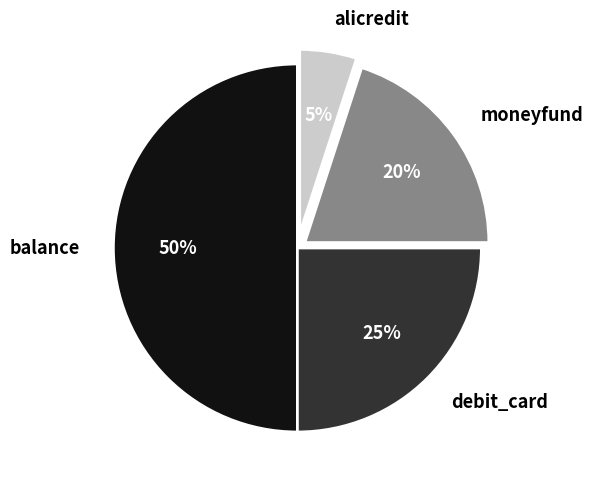

Is moneyfund the majority of the pie?

No